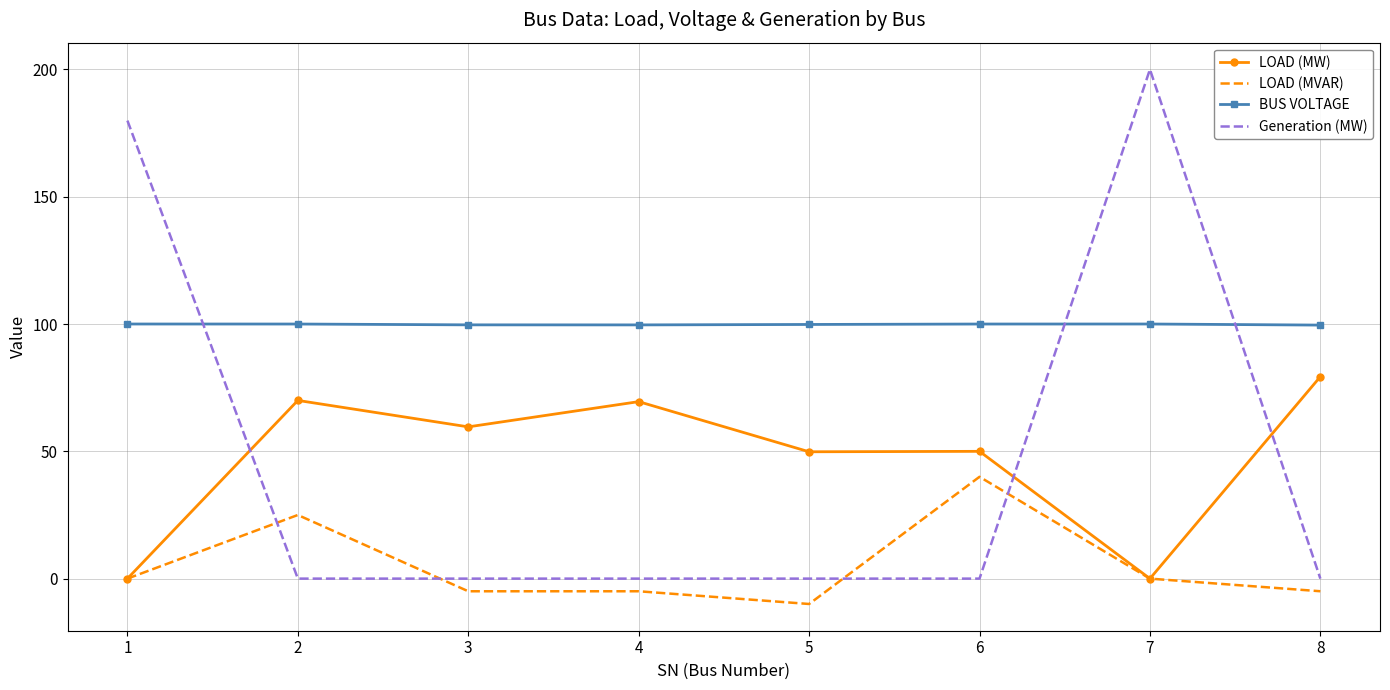

What is the difference between the second highest and minimum values in the LOAD (MW) series?

70.0